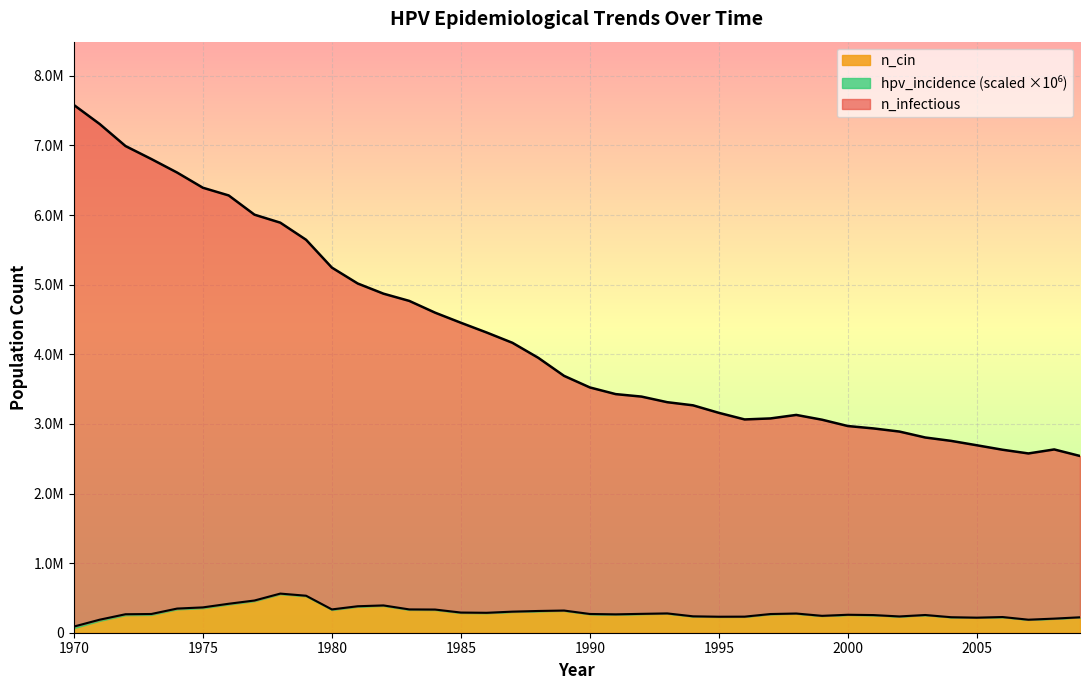

Reading left to right, extract all data points from this chart.

n_infectious: 1970=7581783.0	1971=7308466.0	1972=6992095.5	1973=6805717.0	1974=6611284.0	1975=6392963.0	1976=6282414.0	1977=6006041.0	1978=5891326.0	1979=5645506.5	1980=5245530.0	1981=5017487.0	1982=4871107.0	1983=4767224.0	1984=4598345.0	1985=4453353.0	1986=4313083.5	1987=4165036.8	1988=3949771.0	1989=3690341.8	1990=3523962.5	1991=3428134.5	1992=3392581.2	1993=3312030.5	1994=3267033.0	1995=3158983.8	1996=3064267.0	1997=3078710.5	1998=3128985.5	1999=3060378.2	2000=2969550.5	2001=2934830.0	2002=2890110.5	2003=2804837.5	2004=2756507.0	2005=2693177.5	2006=2628736.5	2007=2575684.2	2008=2633181.0	2009=2539297.5
n_cin: 1970=88615.5	1971=187332.6	1972=265579.5	1973=269038.2	1974=347048.6	1975=363951.6	1976=416140.4	1977=462970.0	1978=562100.5	1979=531661.0	1980=334978.3	1981=380376.0	1982=392250.9	1983=334990.2	1984=333052.1	1985=289800.2	1986=286383.3	1987=302970.6	1988=312422.7	1989=318733.8	1990=269366.8	1991=264194.4	1992=271109.5	1993=277480.8	1994=235729.8	1995=229970.2	1996=231098.3	1997=268555.4	1998=275968.5	1999=242744.9	2000=258095.8	2001=253611.5	2002=234007.5	2003=254670.9	2004=222957.9	2005=216591.2	2006=225436.0	2007=187242.0	2008=202687.4	2009=221857.5